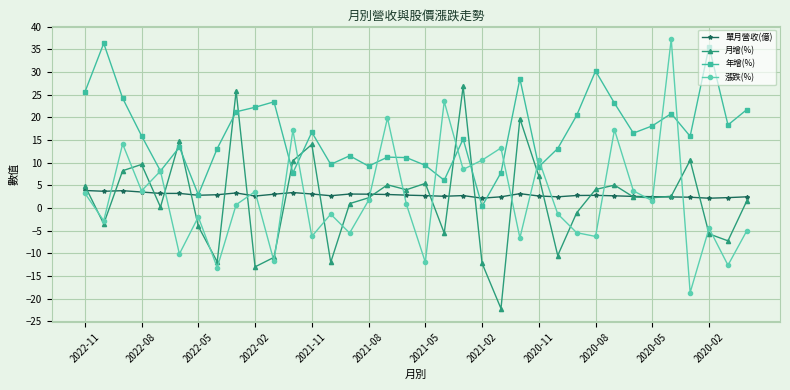

What is the smallest value displayed?

-22.2